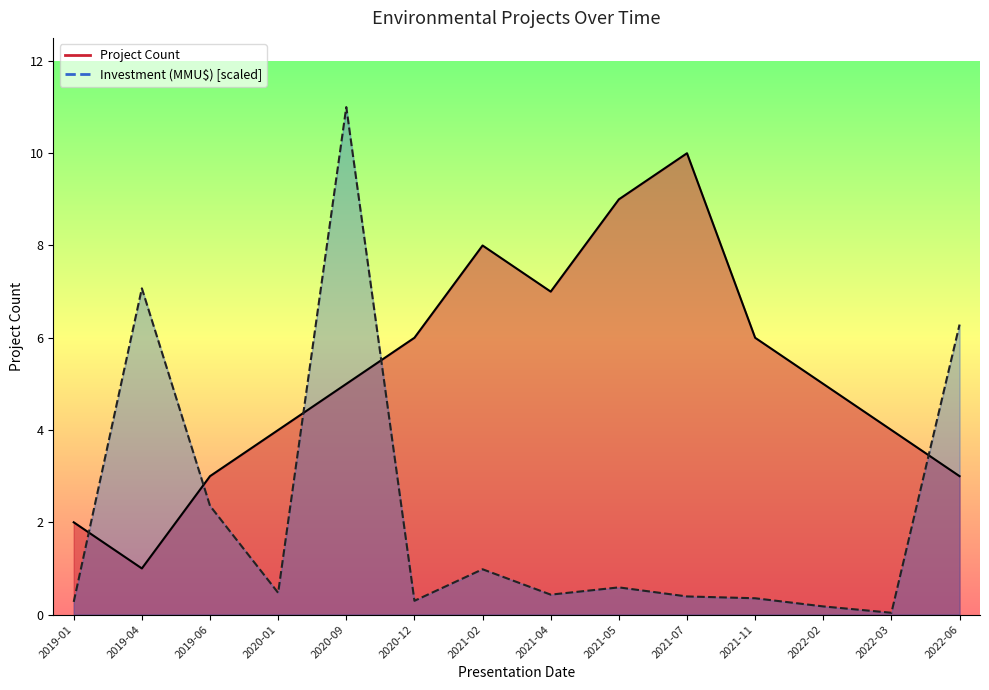

Where do Investment (MMU$) and Project Count first cross each other?

2019-01 and 2019-04